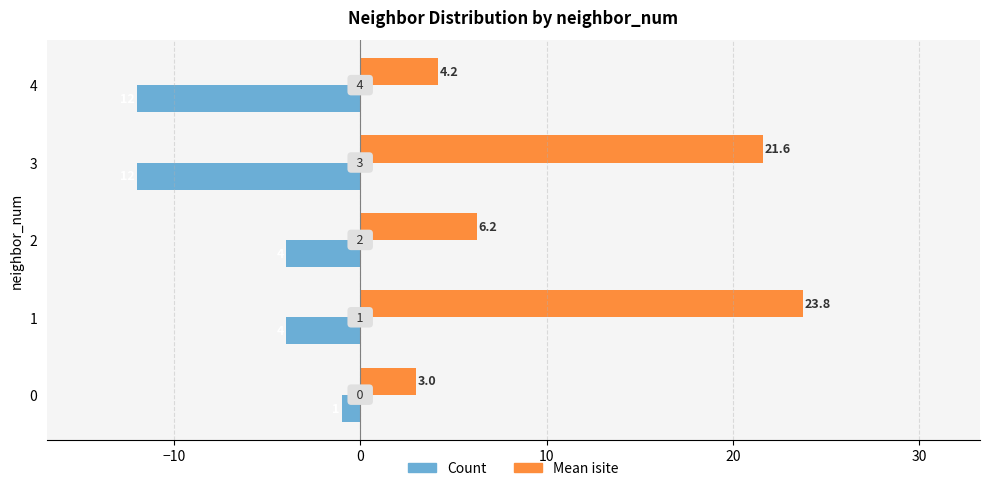

Which series has the largest total across all categories?

Mean isite